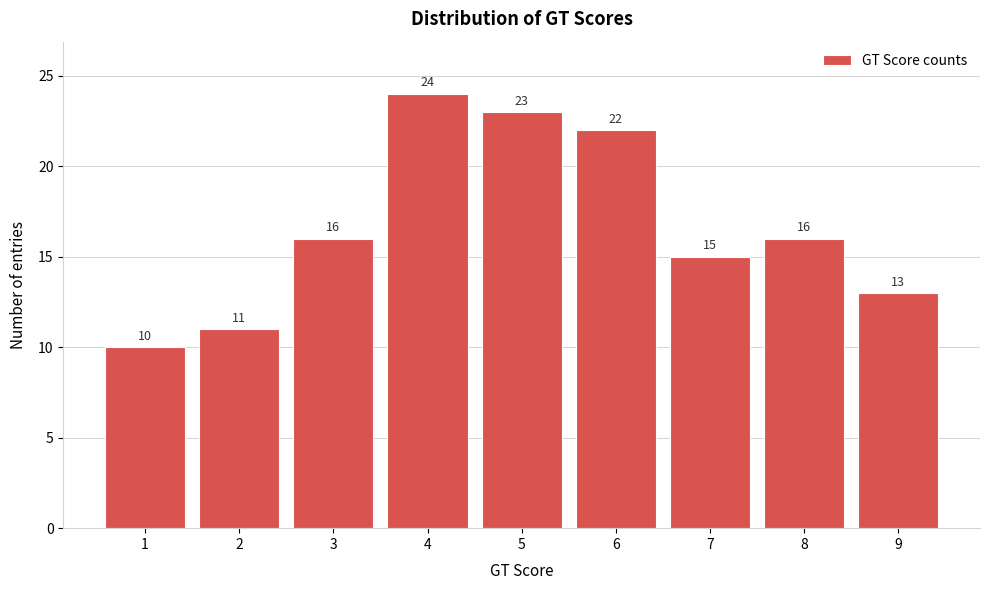

What is the height of the bar covering 4.5 to 5.5 on the x-axis?

23